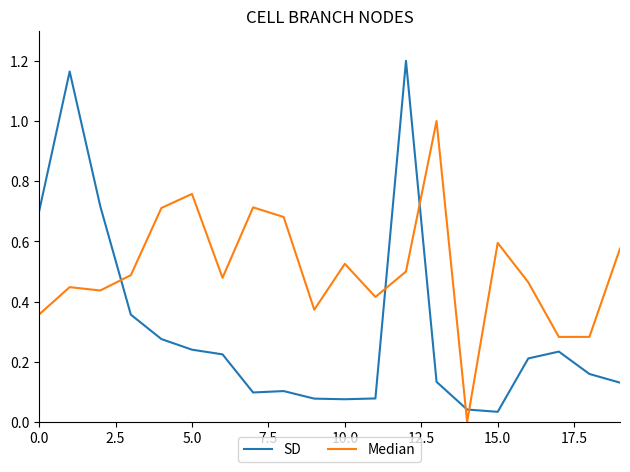

How many Median values are between 0 and 1?

20